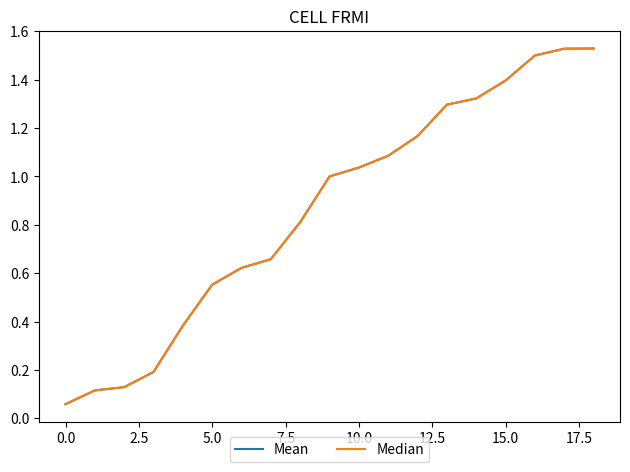

Where does the Median series first go above 1?

10